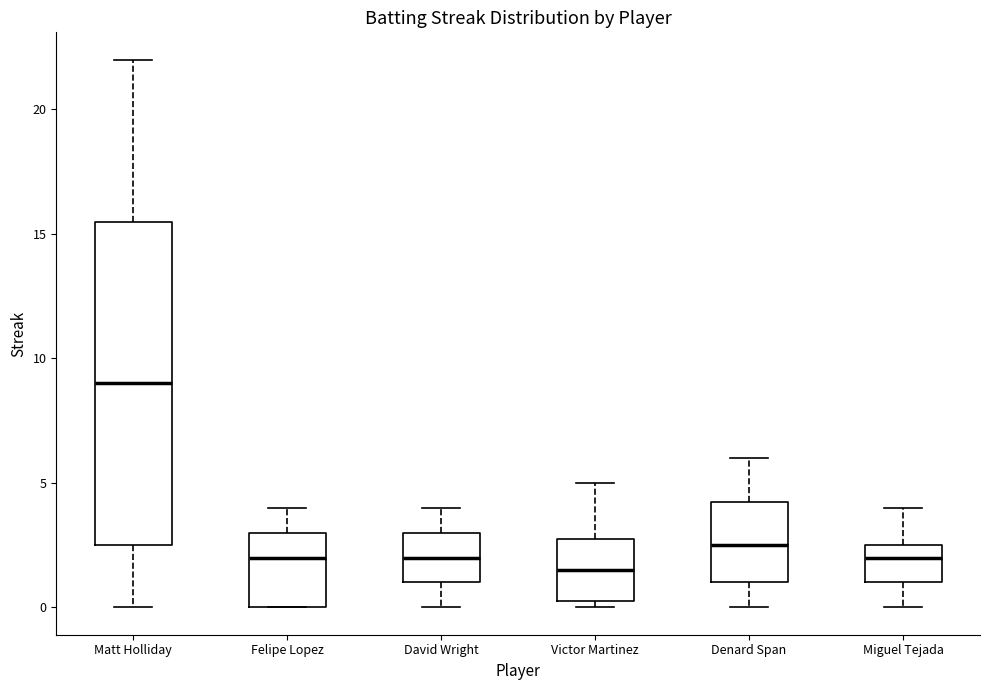

Reading left to right, transcribe this box plot: for each box, give where its median line is, the range the box spans, and where its two whiskers end, as read against the y-axis. The values are not printed on the chart, so give them approximately, as read against the axis.

Matt Holliday: median 9.0, box 2.5 to 15.5, whiskers 0.0 to 22.0
Felipe Lopez: median 2.0, box 0.0 to 3.0, whiskers 0.0 to 4.0
David Wright: median 2.0, box 1.0 to 3.0, whiskers 0.0 to 4.0
Victor Martinez: median 1.5, box 0.5 to 3.0, whiskers 0.0 to 5.0
Denard Span: median 2.5, box 1.0 to 4.5, whiskers 0.0 to 6.0
Miguel Tejada: median 2.0, box 1.0 to 2.5, whiskers 0.0 to 4.0